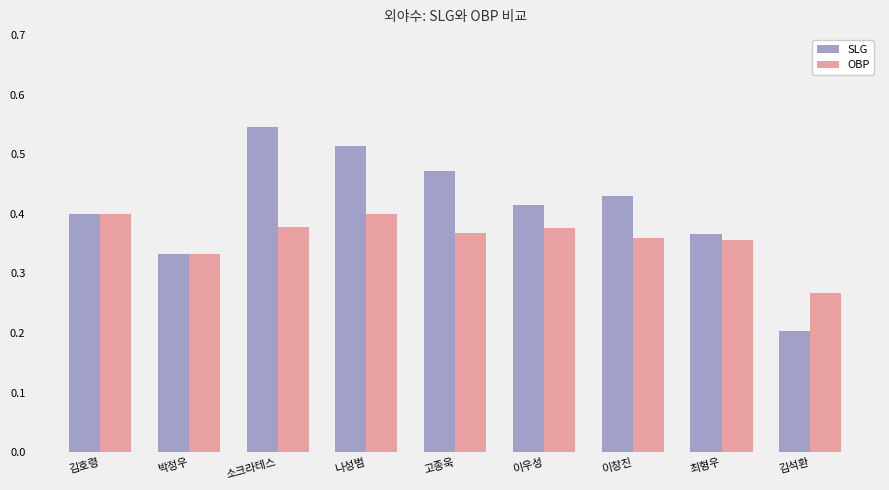

The value of OBP at 최형우 is 0.2. True or false?

False